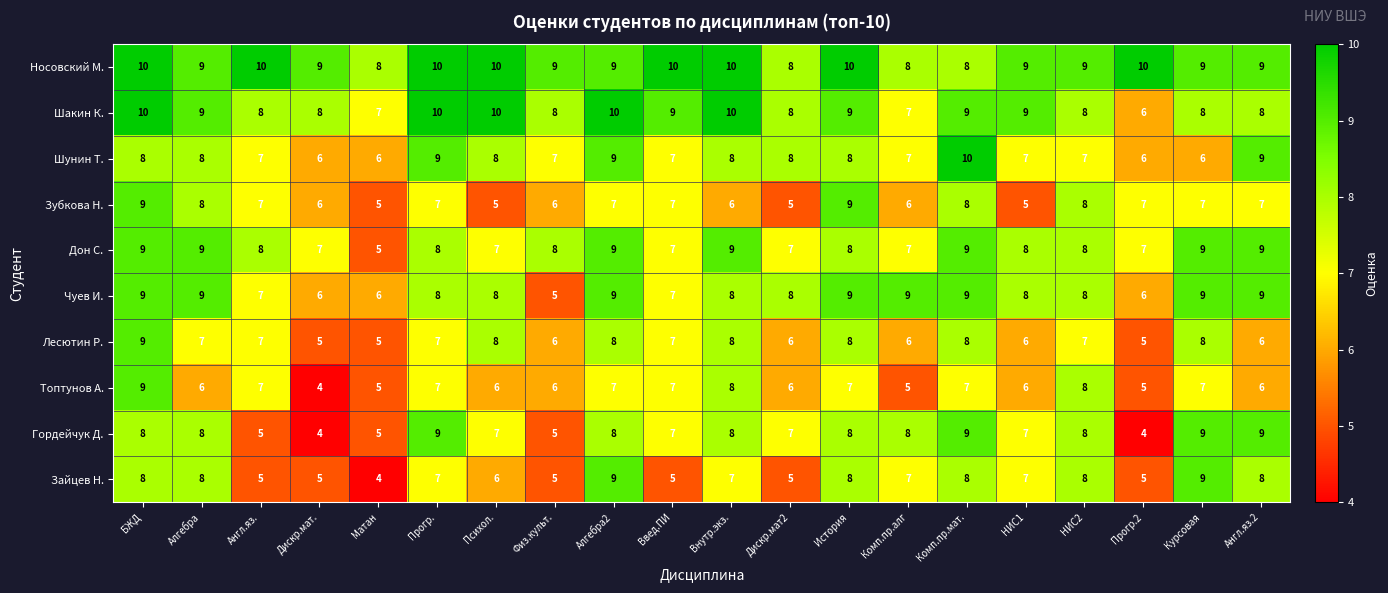

What is the sum of all Дон С. values?

158